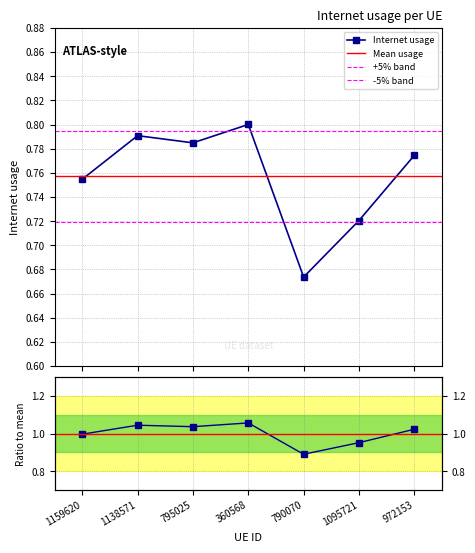

Which has a higher value, 972153 or 1159620?

972153